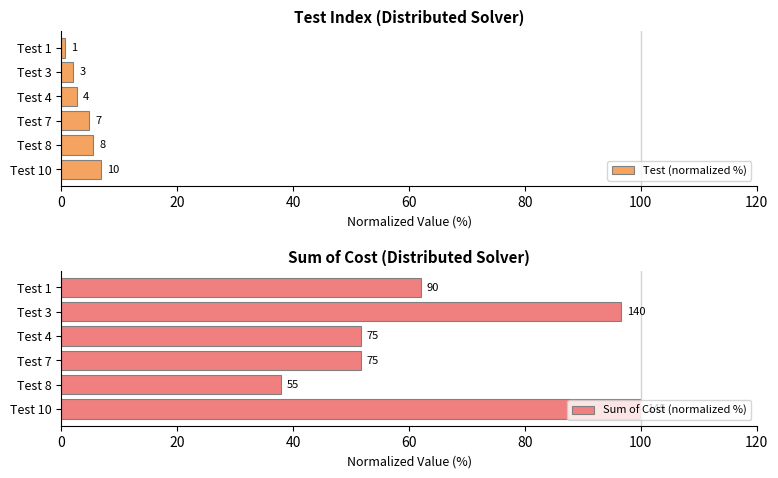

What is the approximate value of Sum of Cost (normalized %) at Test 1?

62.1